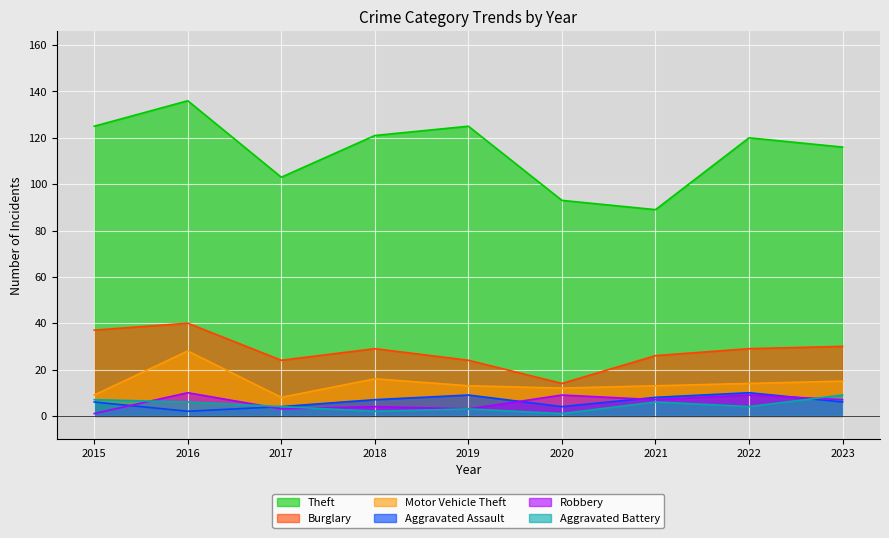

Which category has the highest value in the Burglary series?

2016